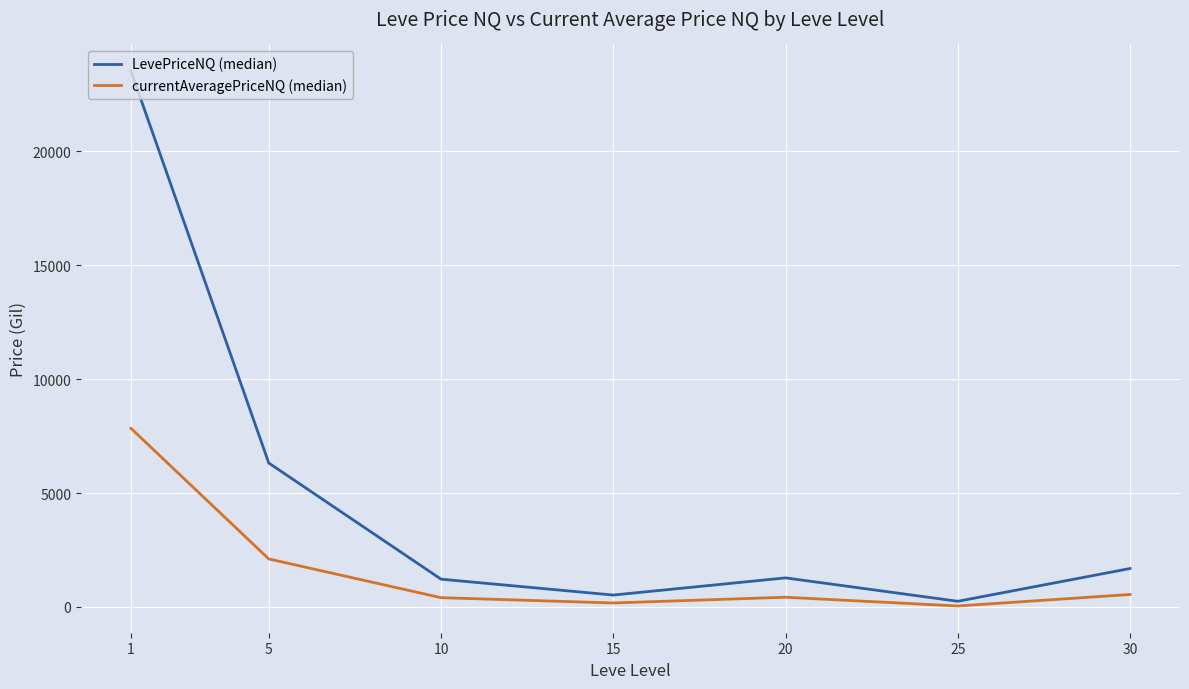

How many interior local peaks does the currentAveragePriceNQ (median) series have?

1